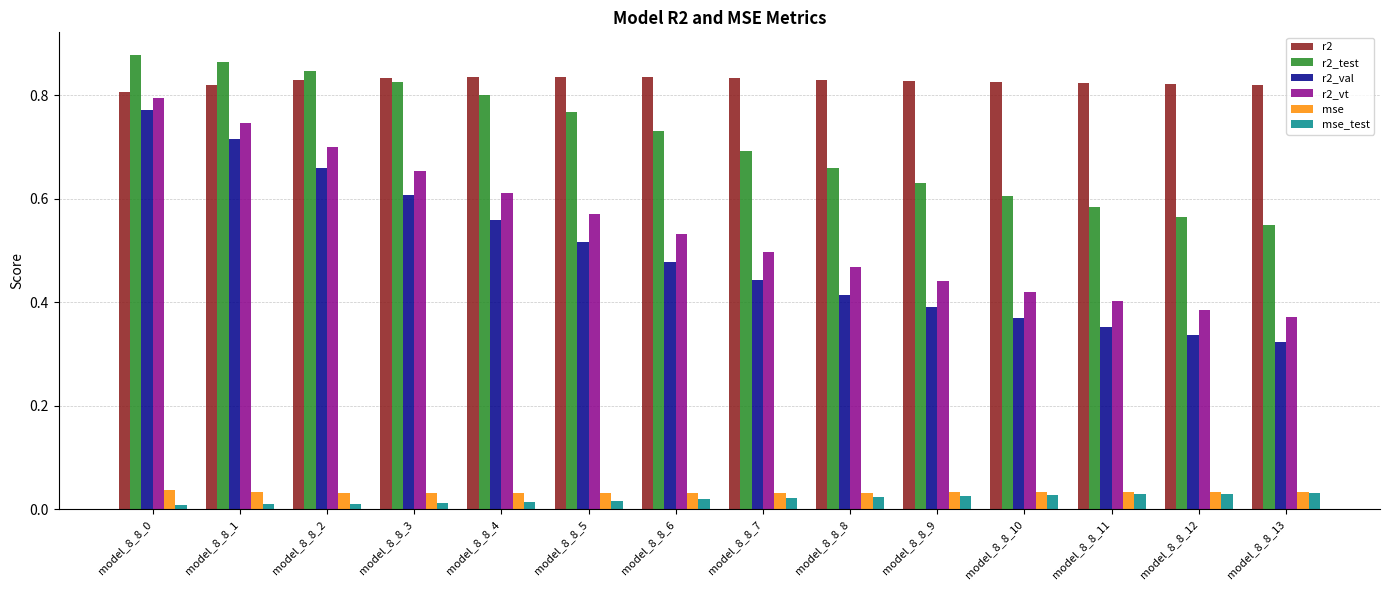

What is the sum of all r2 values?

11.6